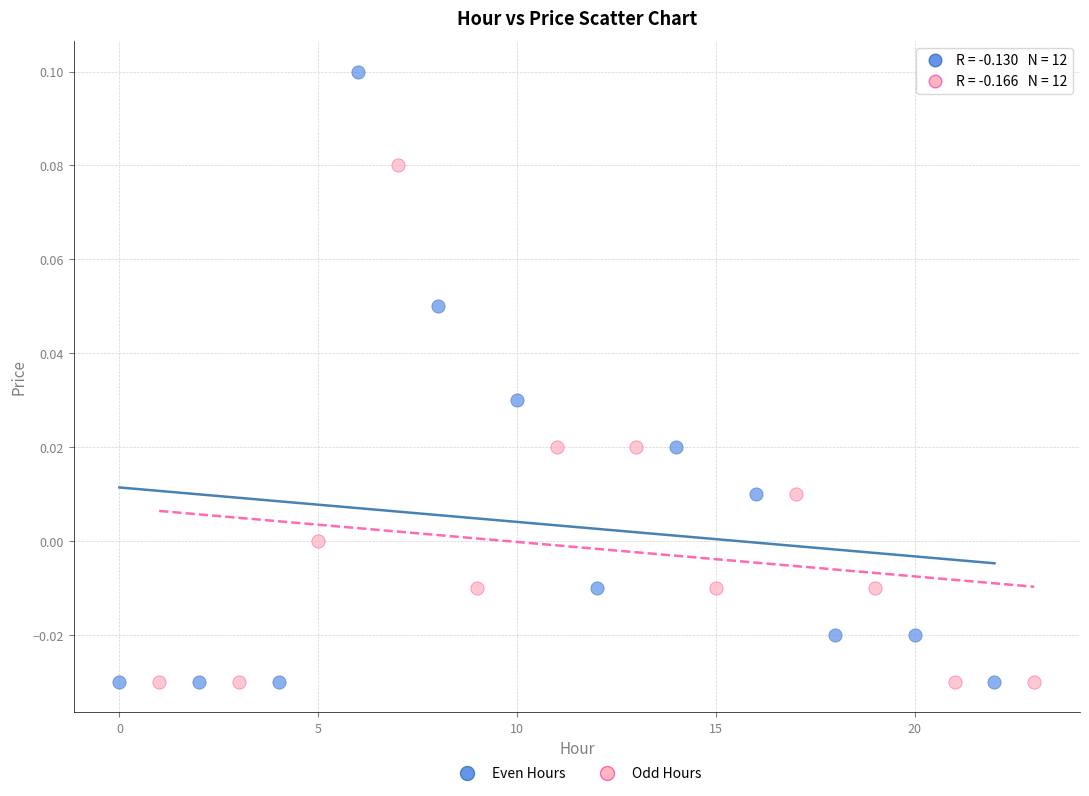

What are all the series names shown in the legend?

Even Hours, Odd Hours